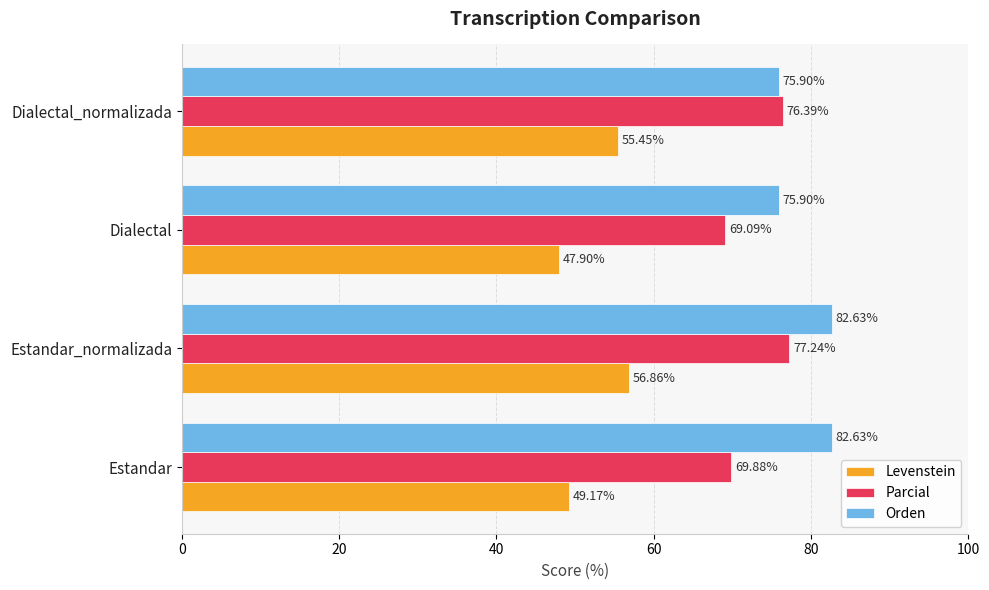

List the series in order of their peak value, lowest first.

Levenstein, Parcial, Orden